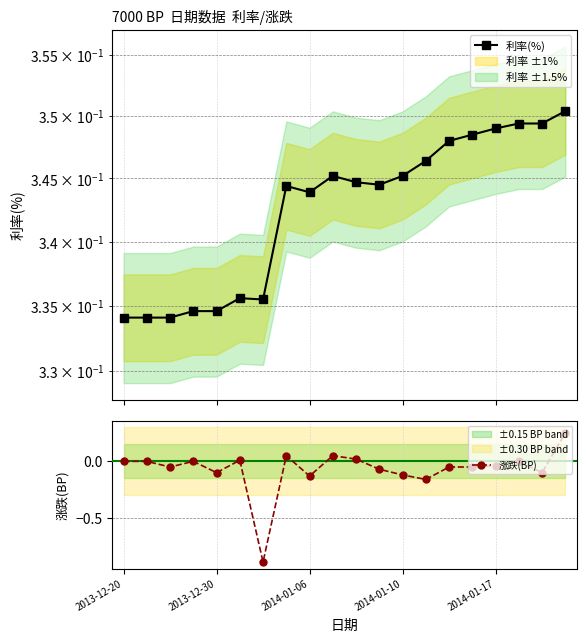

How many lines are shown in the chart?

2